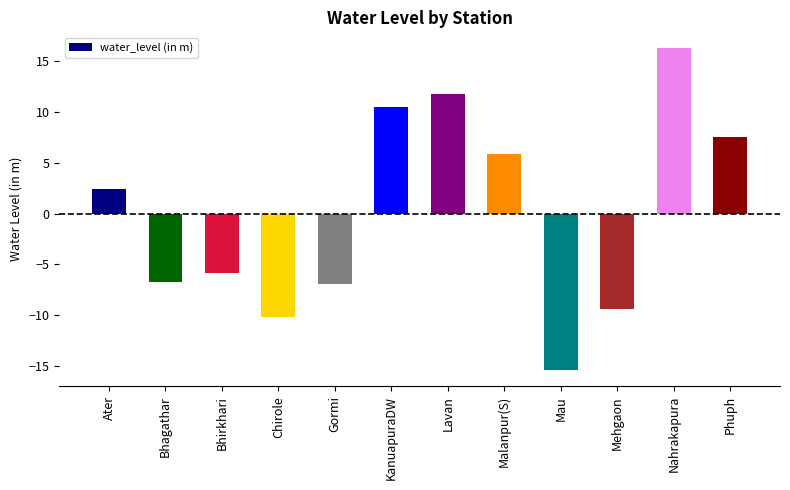

The chart shows a value of 5.9 at Malanpur(S). True or false?

True